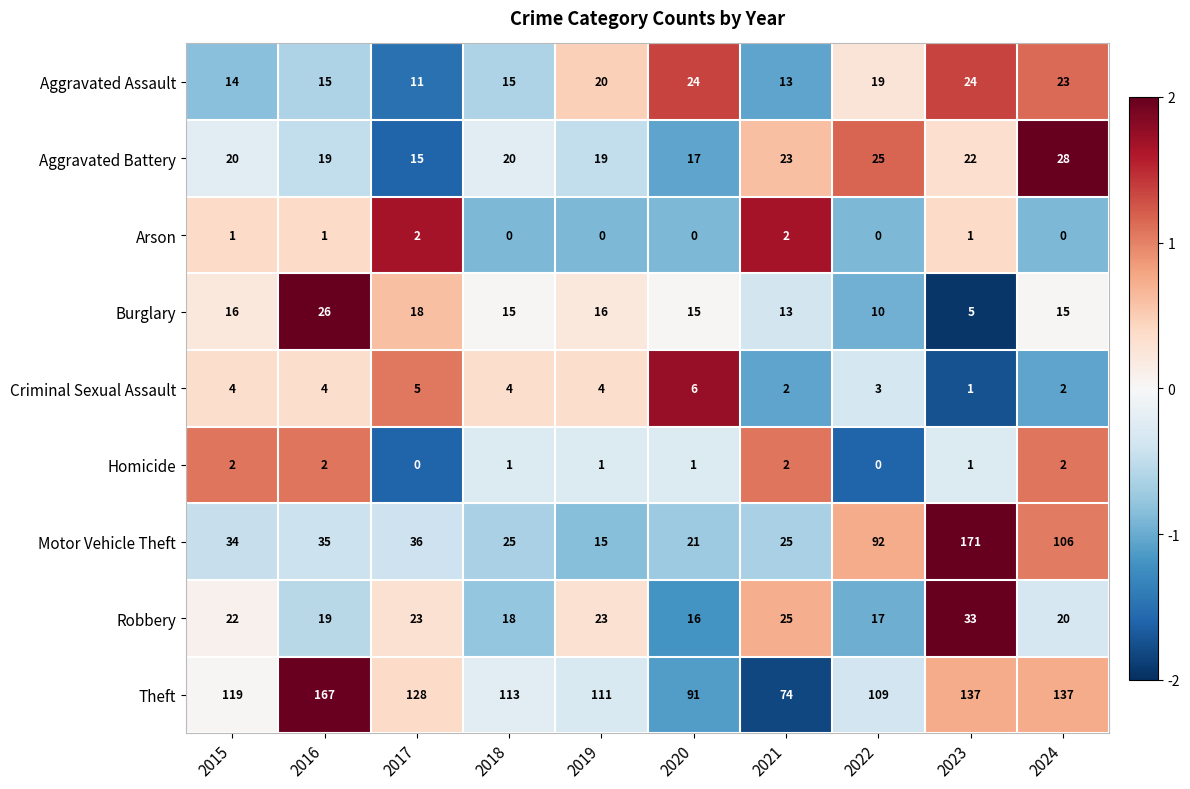

At how many categories does at least one series exceed 0?

10